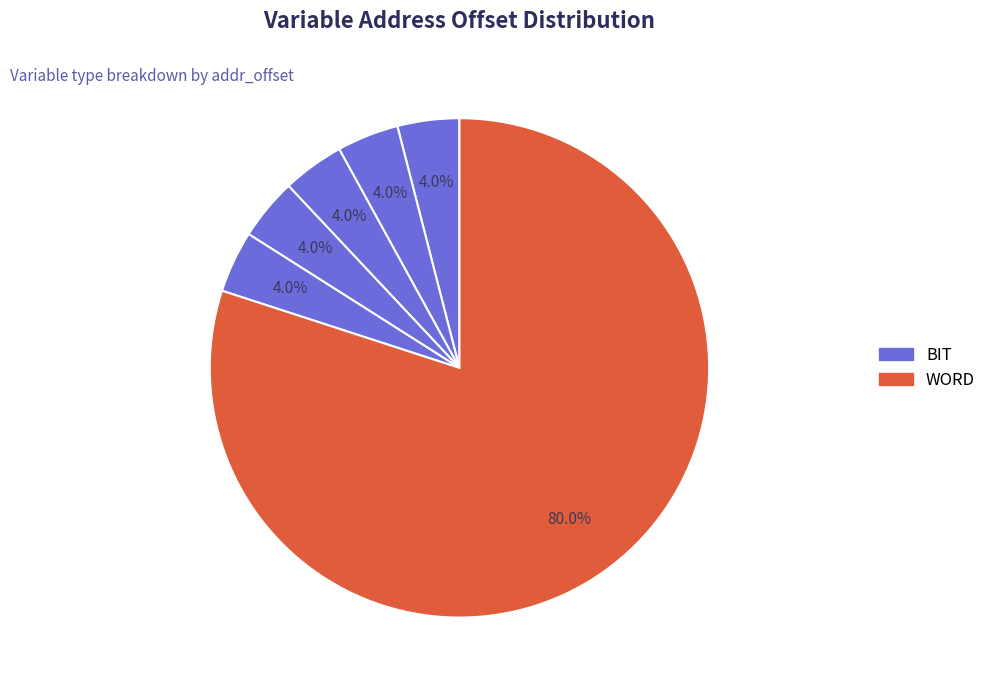

To the nearest percent, what is the average slice percentage?

17%